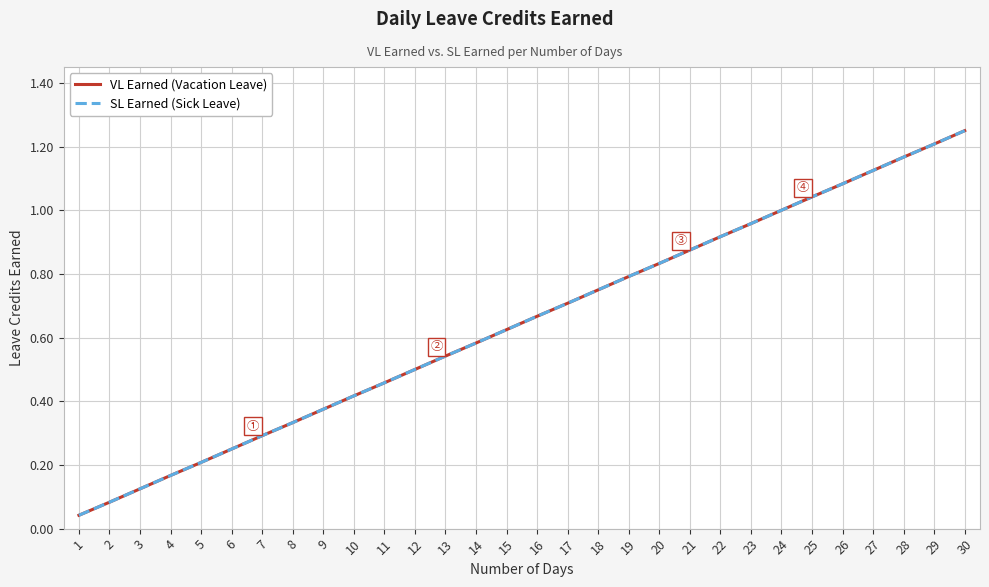

What is the sum of the VL Earned (Vacation Leave) values at 13 and 16?

1.2